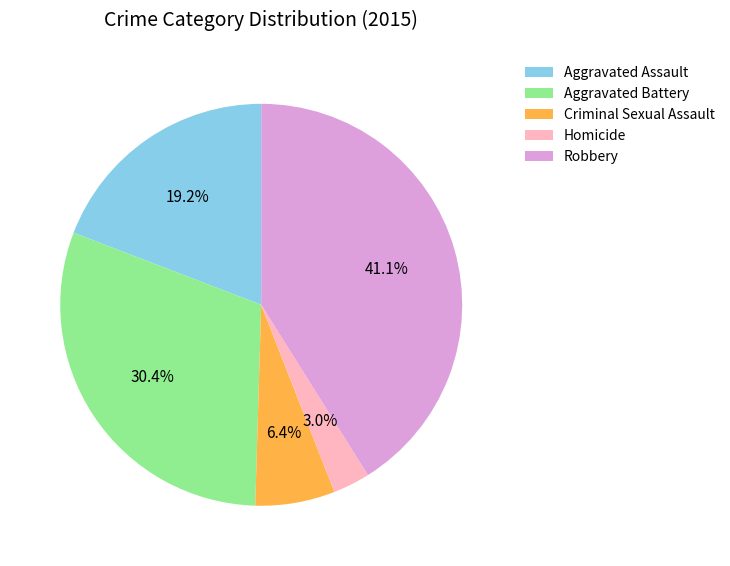

The Robbery slice represents 48% of the pie. True or false?

False